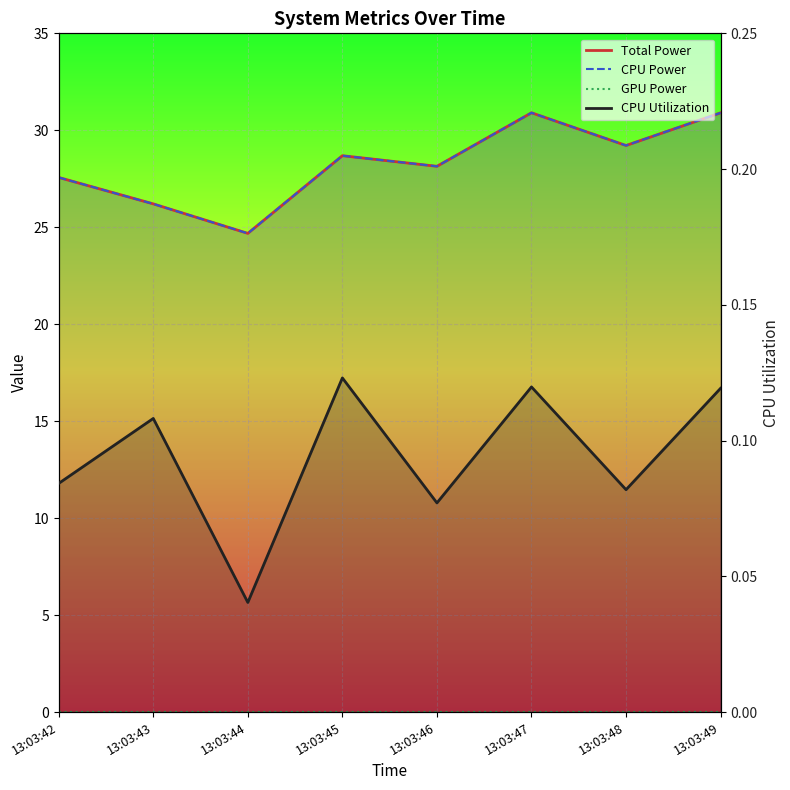

At which category does the chart reach its minimum across all series?

13:03:42